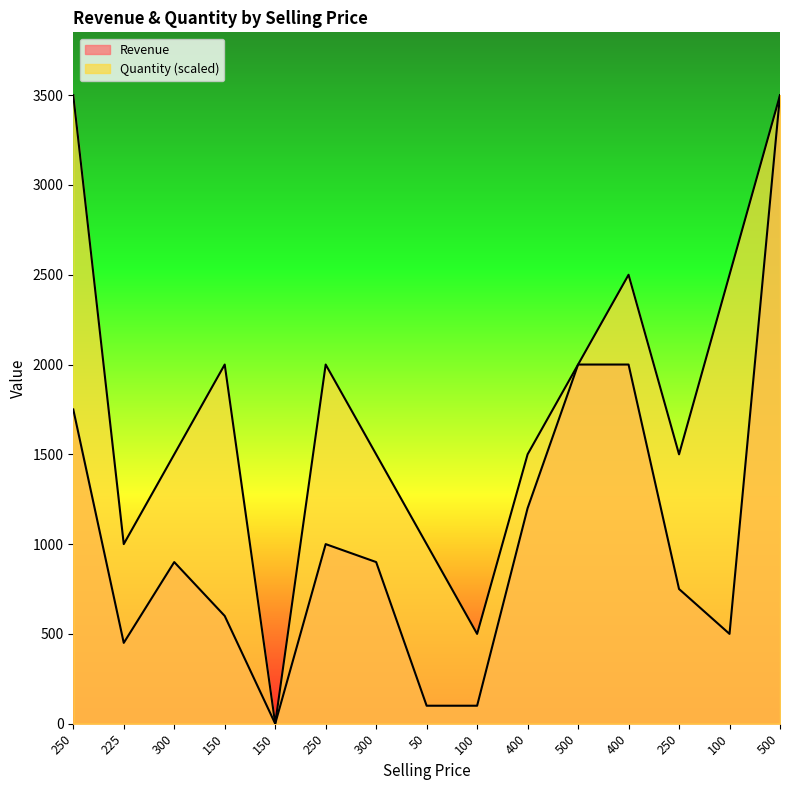

At which category does the chart reach its minimum across all series?

150